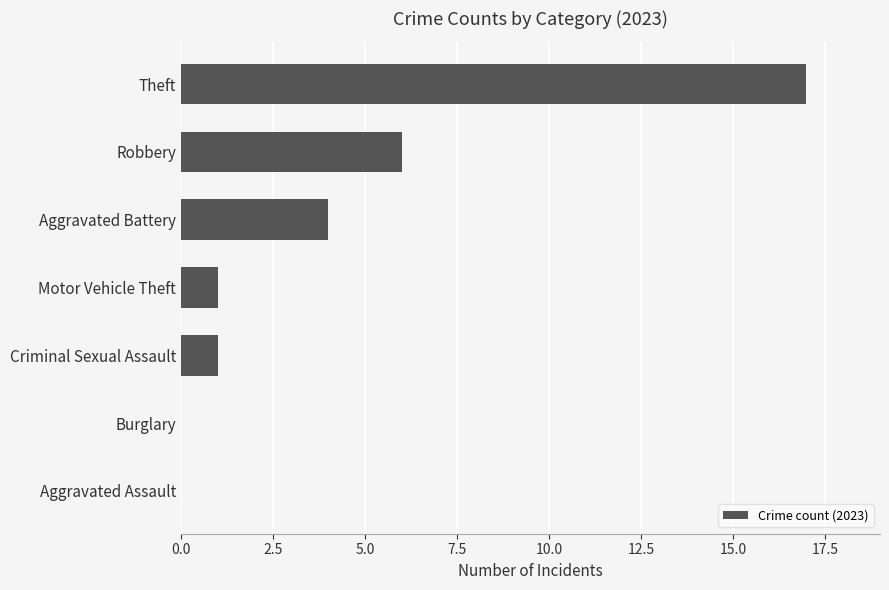

Reading bottom to top, what are all the values shown in this chart?

Aggravated Assault=0	Burglary=0	Criminal Sexual Assault=1	Motor Vehicle Theft=1	Aggravated Battery=4	Robbery=6	Theft=17